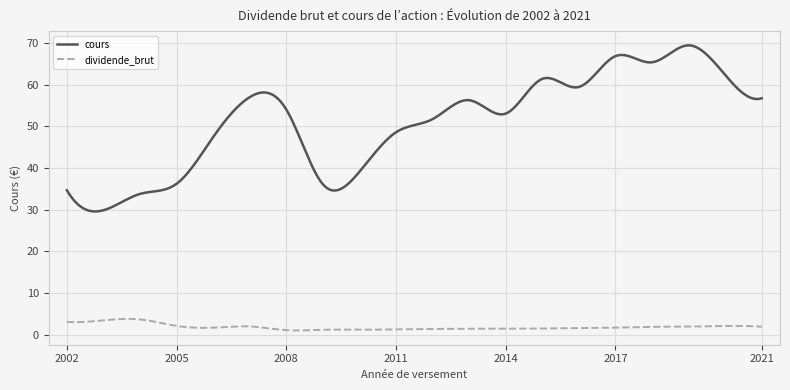

What is the minimum value for cours?

29.6